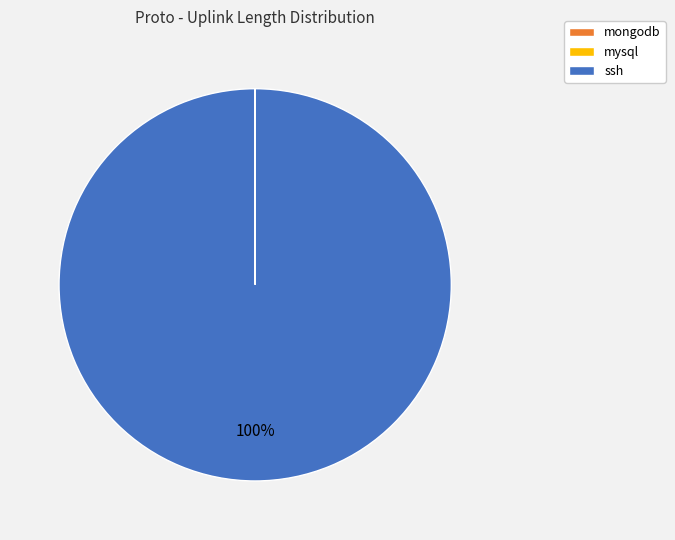

Is it true that ssh is 100% of the pie?

True